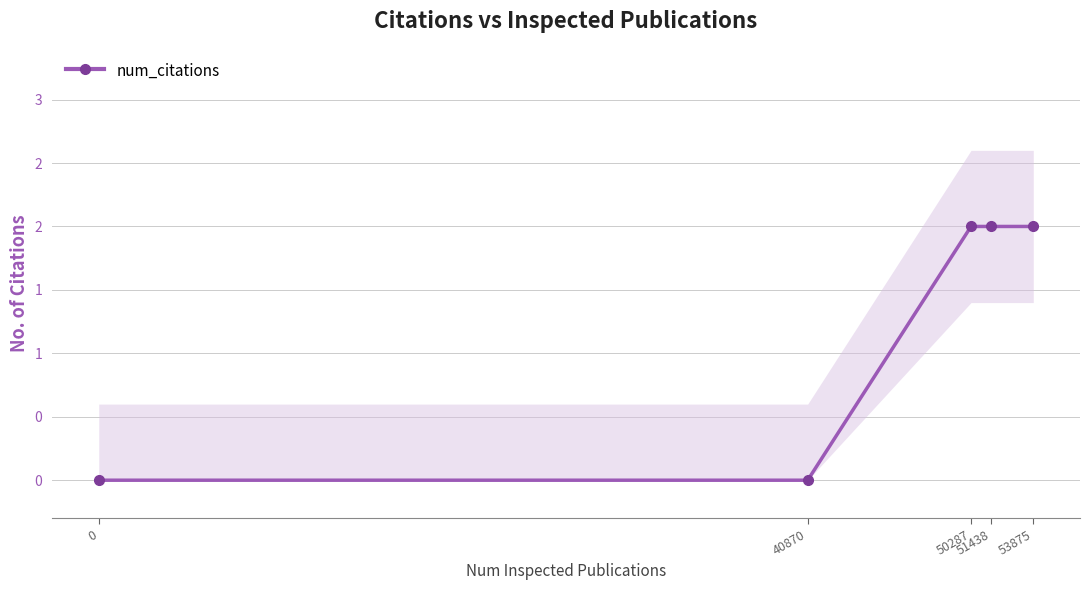

What is the average value?

1